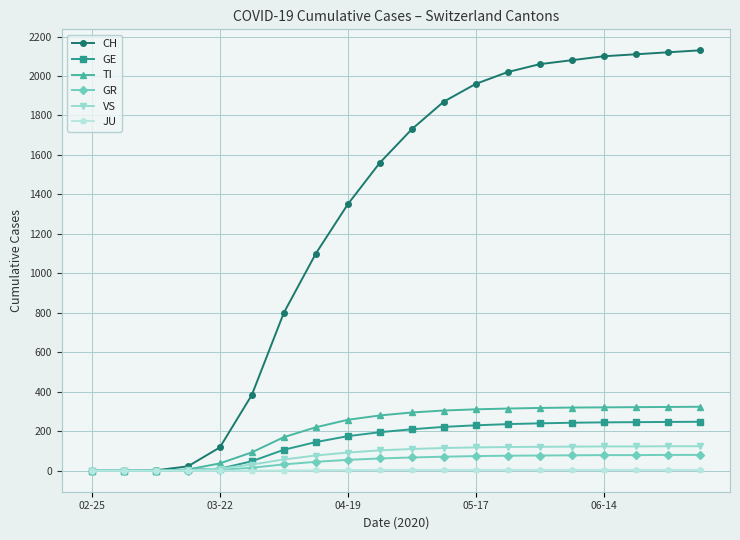

Which series has the widest spread of values?

CH